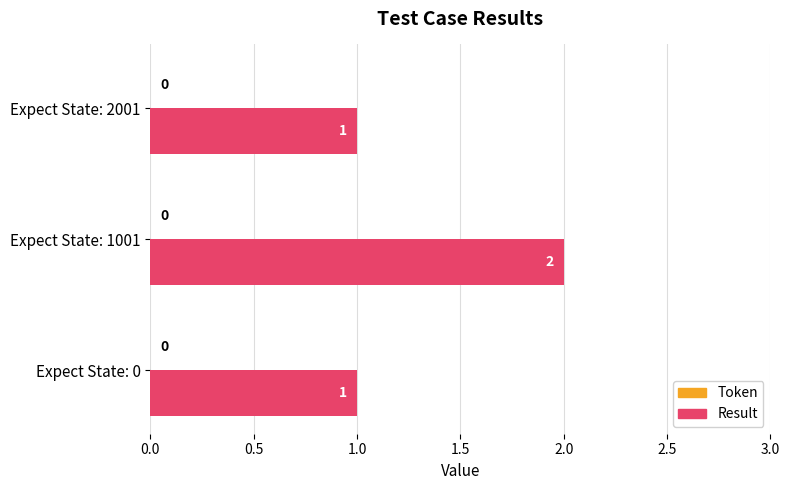

Is it true that the value at Expect State: 1001 is 2?

True